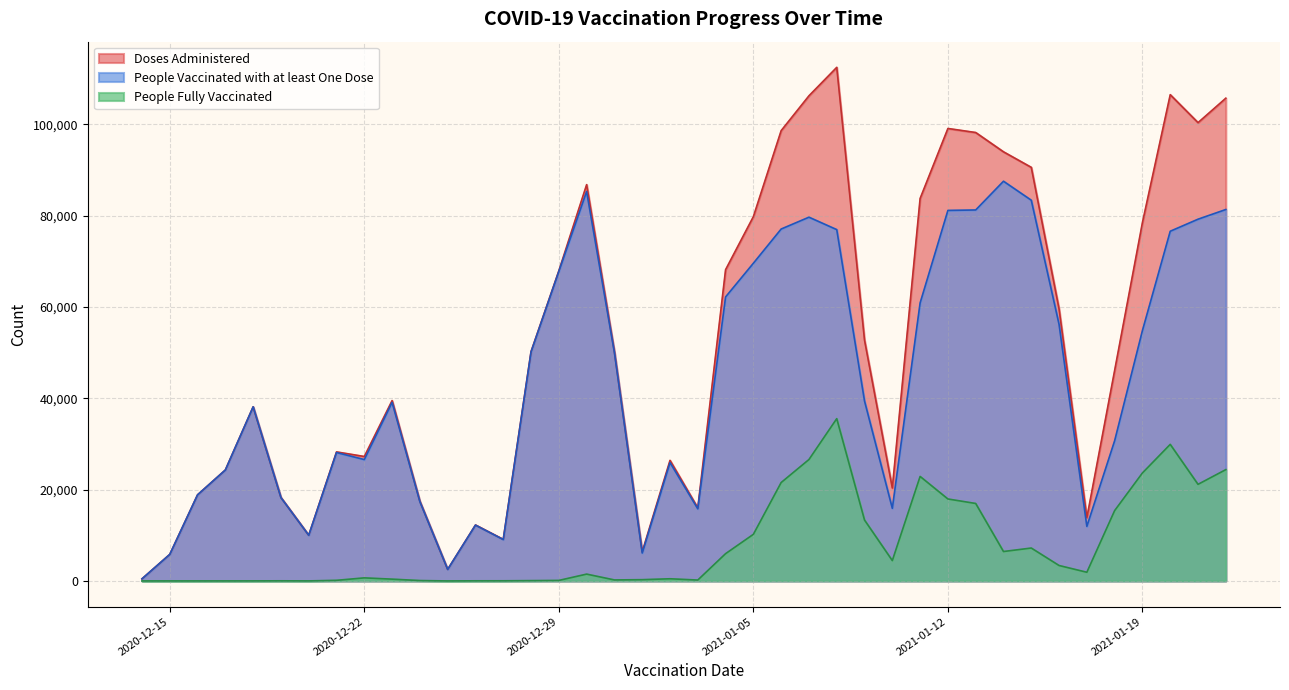

What is the sum of all Doses Administered values?

2071323